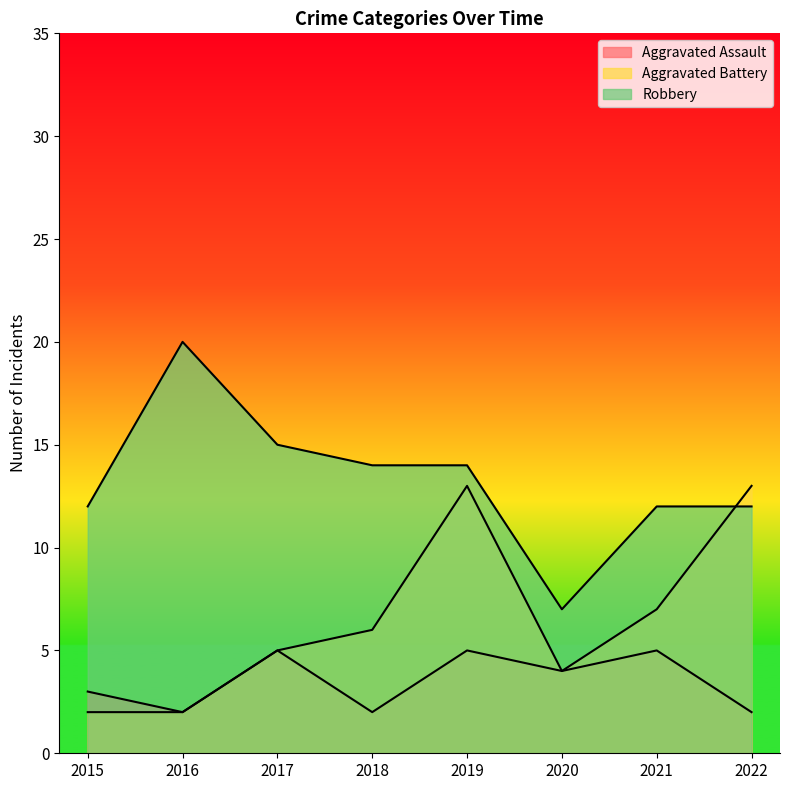

How many values in the Aggravated Battery series exceed 6?

3